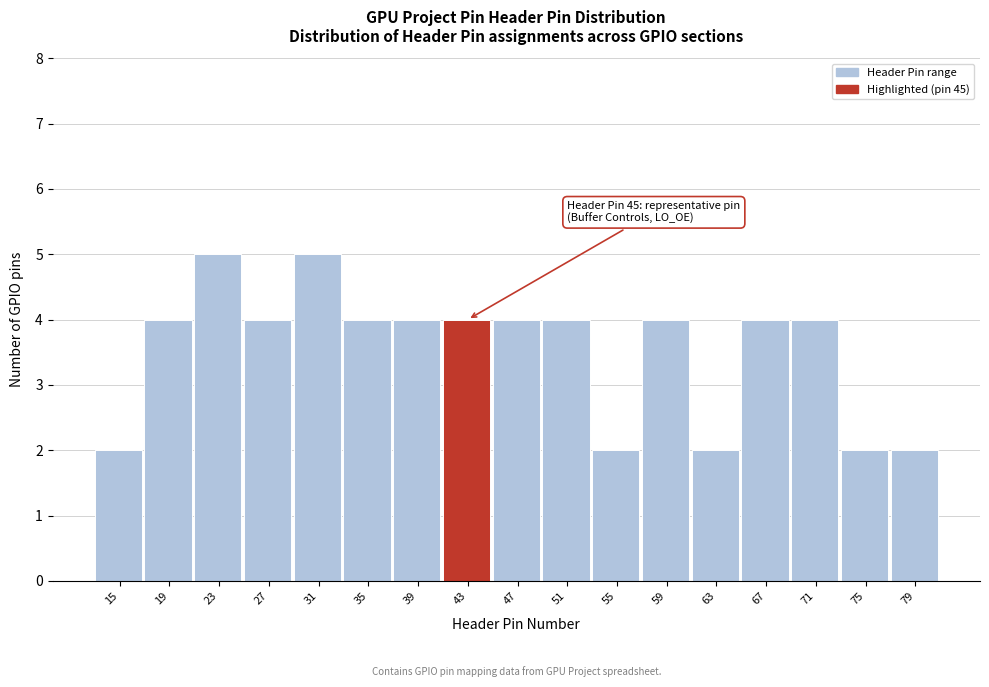

Reading right to left, list all the values displayed in this chart.

2	2	4	4	2	4	2	4	4	4	4	4	5	4	5	4	2